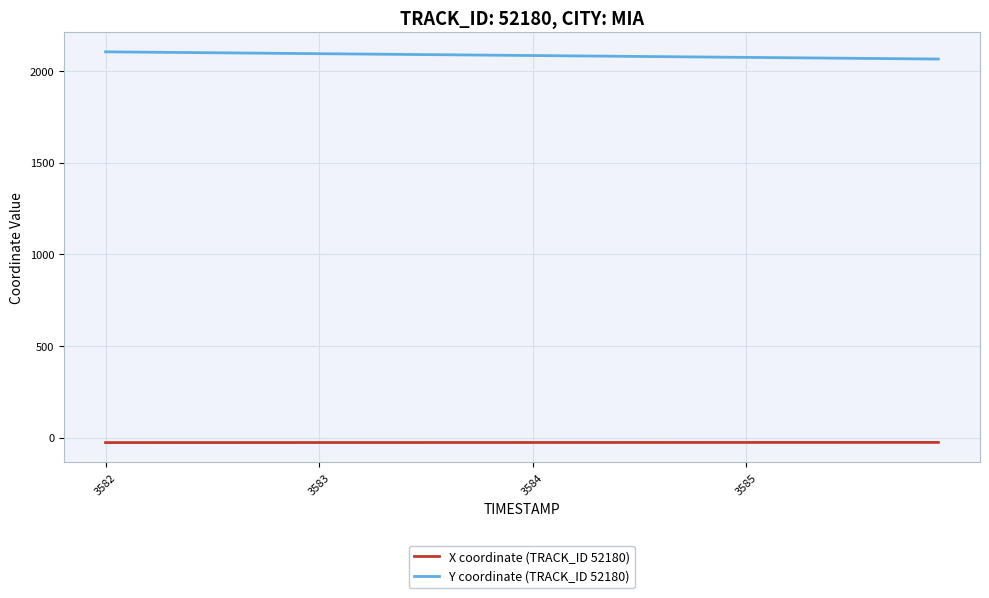

What is the maximum value shown in the chart?

2104.2